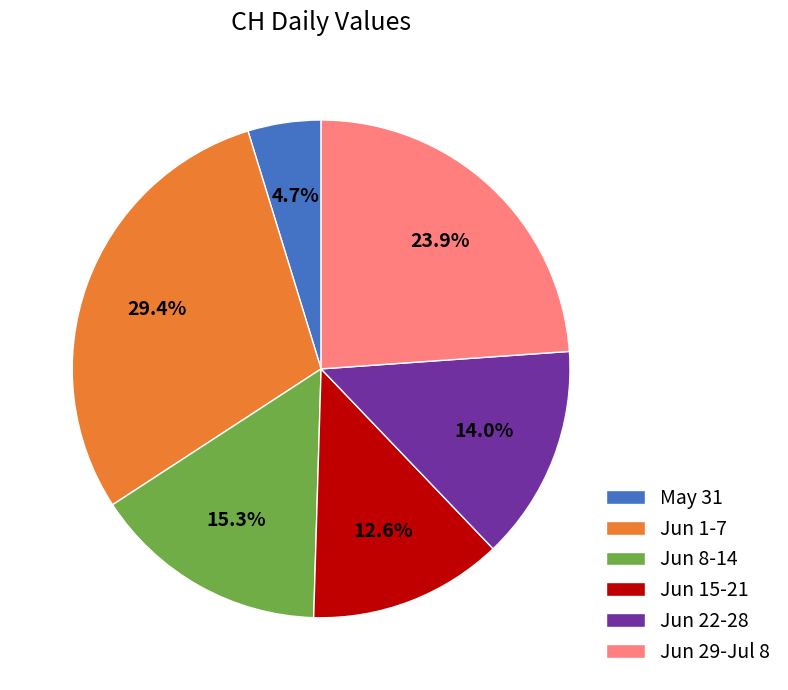

How many slices are in this pie chart?

6